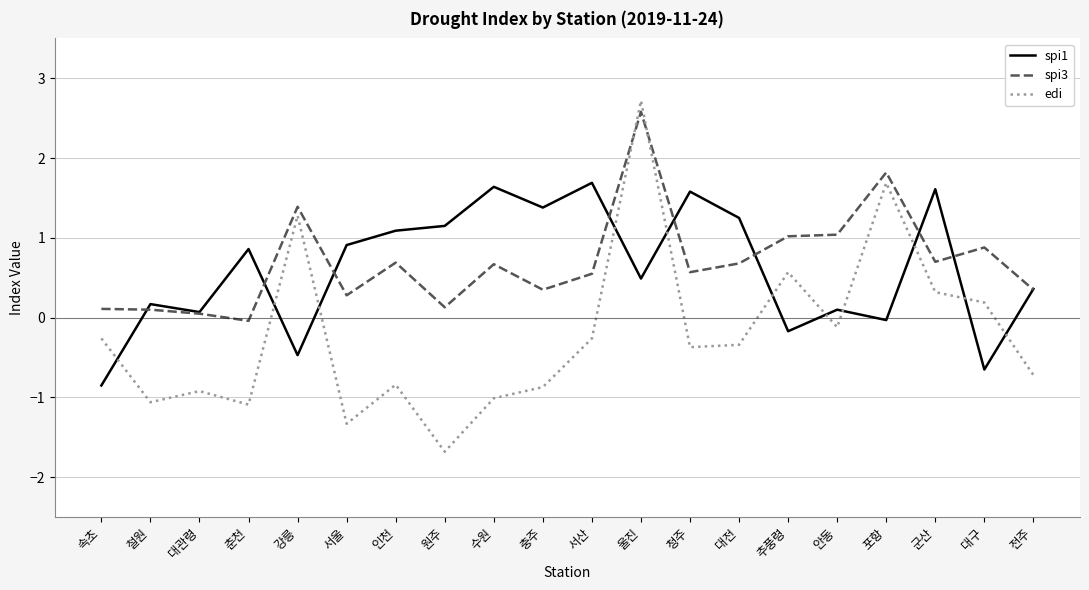

What position from the left is 서울?

6